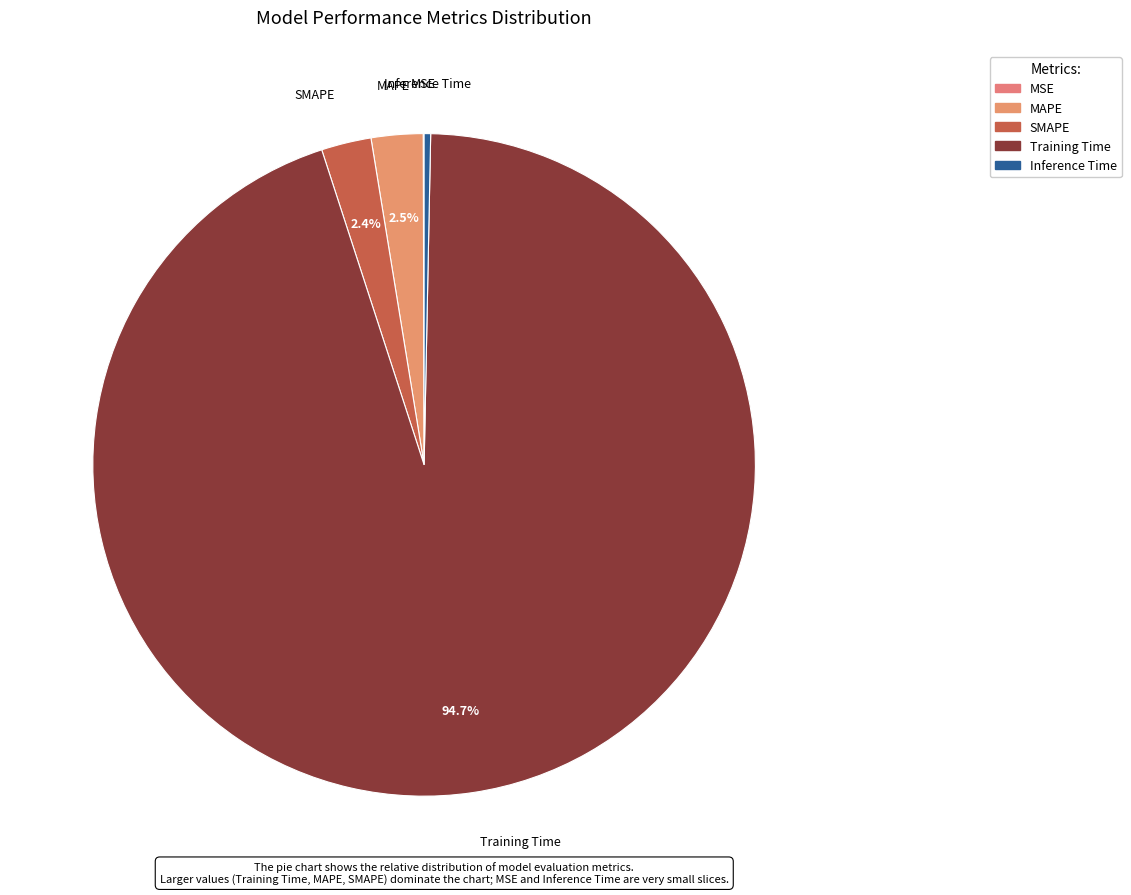

What is the largest slice in the pie chart?

Training Time